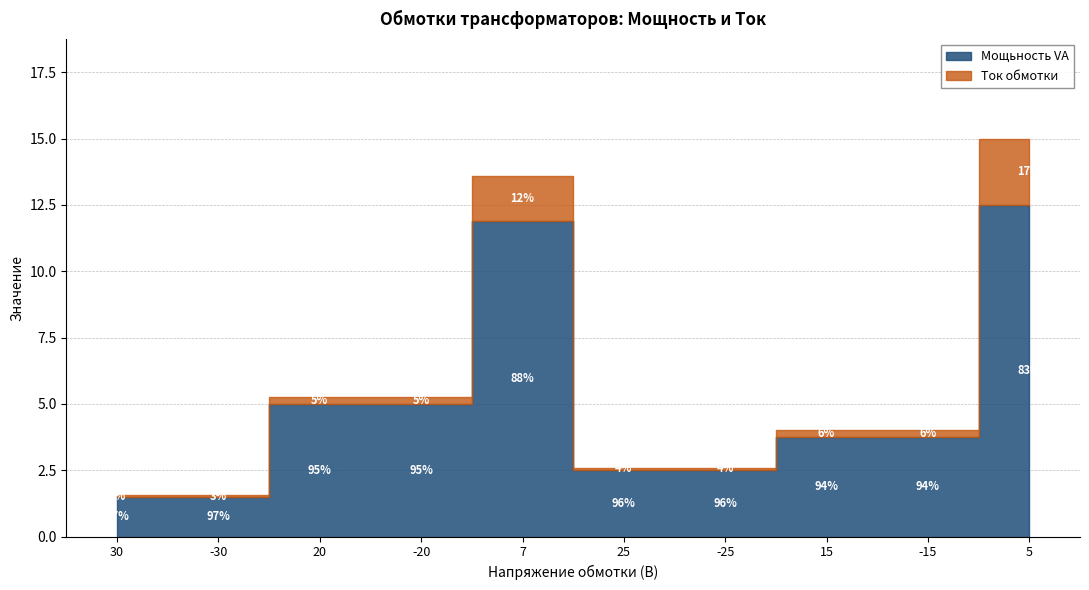

Reading left to right, what are all the values shown in this chart?

Мощьность VA: 1.5	1.5	5.0	5.0	11.9	2.5	2.5	3.8	3.8	12.5
Ток обмотки: 0.1	0.1	0.2	0.2	1.7	0.1	0.1	0.2	0.2	2.5